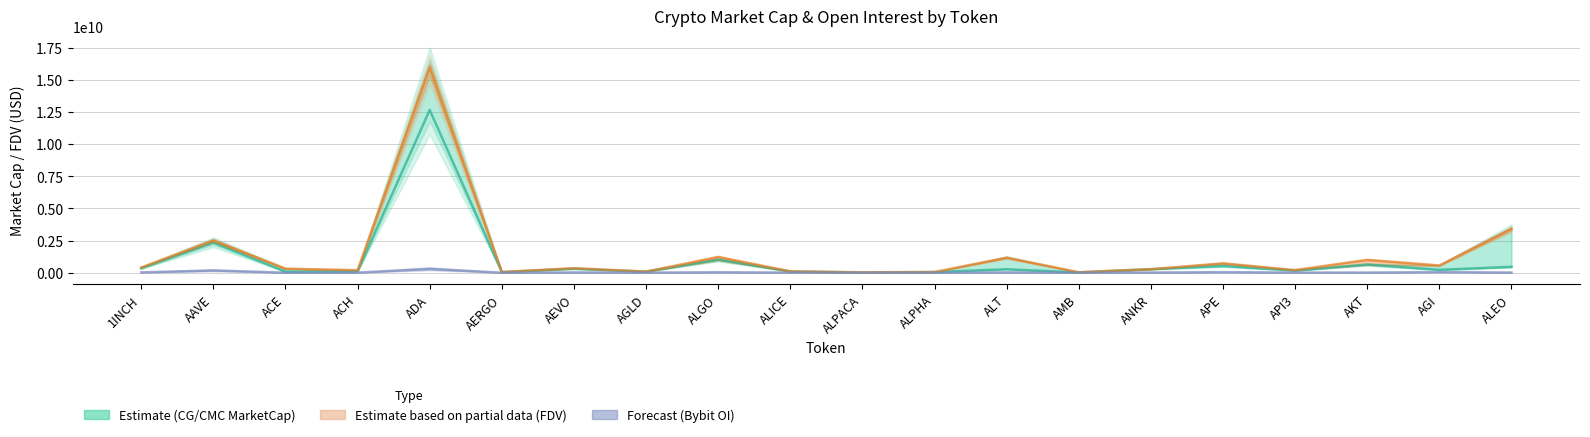

List the series in order of their overall mean, lowest first.

Bybit OI × 5 (Forecast), CG / CMC MarketCap (Estimate), FDV (Estimate based on partial data)